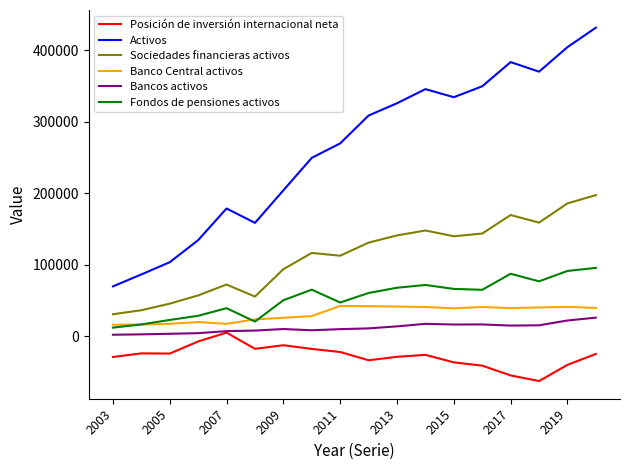

What is the lowest value of the Sociedades financieras activos series?

30597